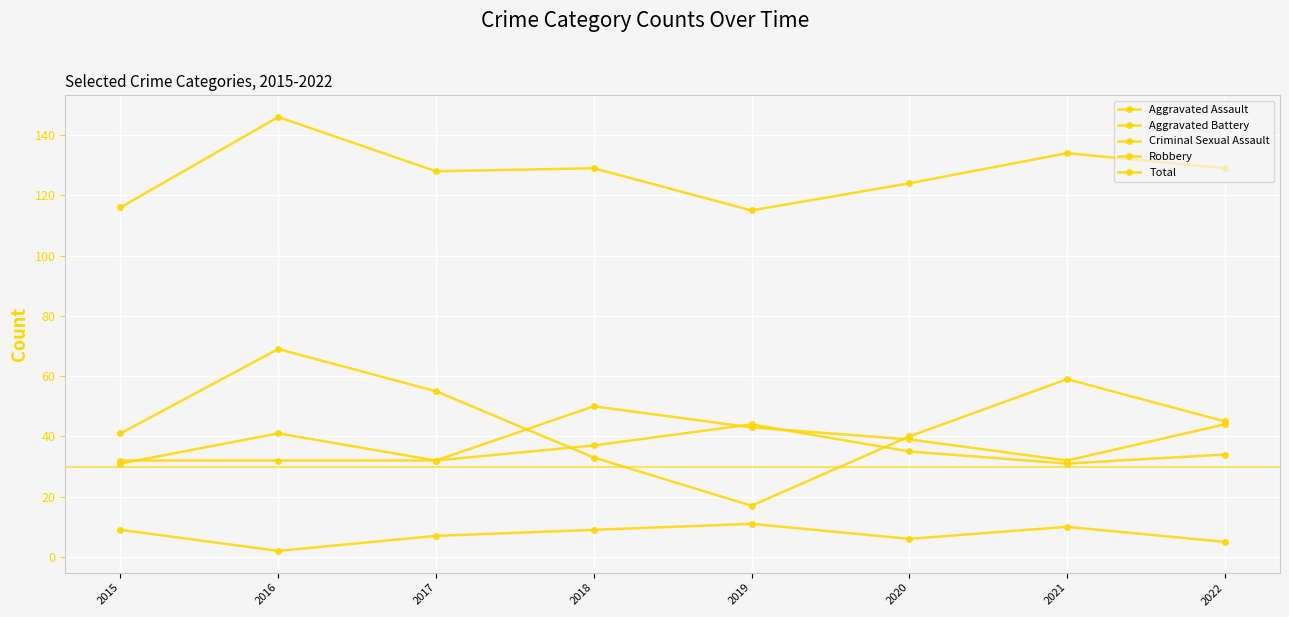

What is the greatest value displayed?

146